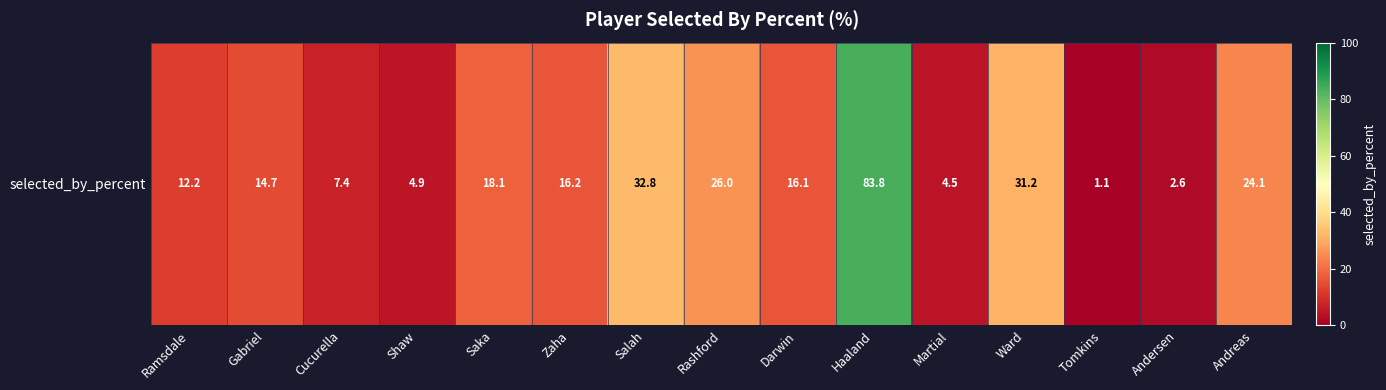

Rank the categories by value from highest to lowest.

Haaland, Salah, Ward, Rashford, Andreas, Saka, Zaha, Darwin, Gabriel, Ramsdale, Cucurella, Shaw, Martial, Andersen, Tomkins